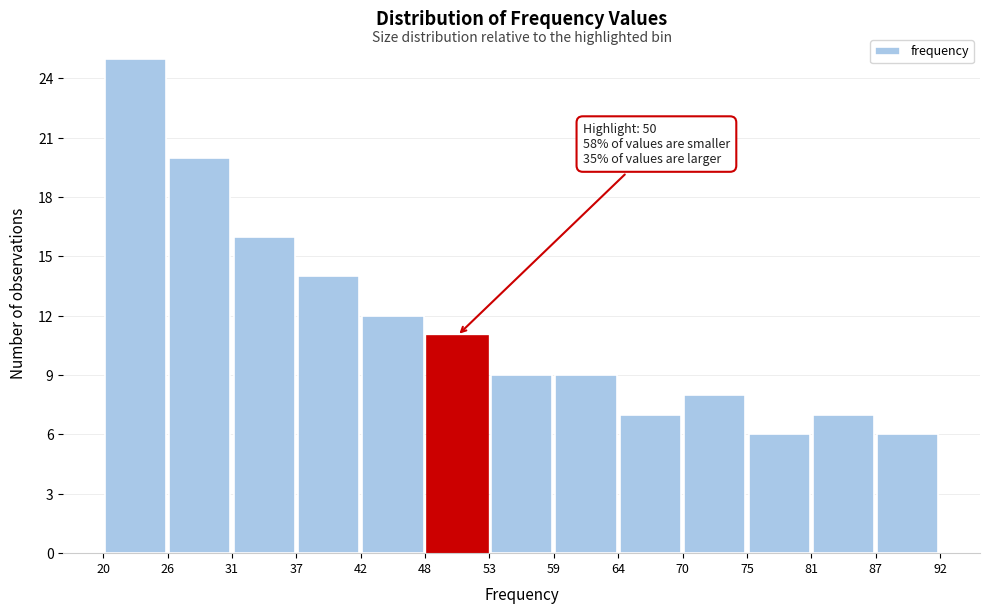

Which range on the x-axis has the tallest bar?

20 to 26